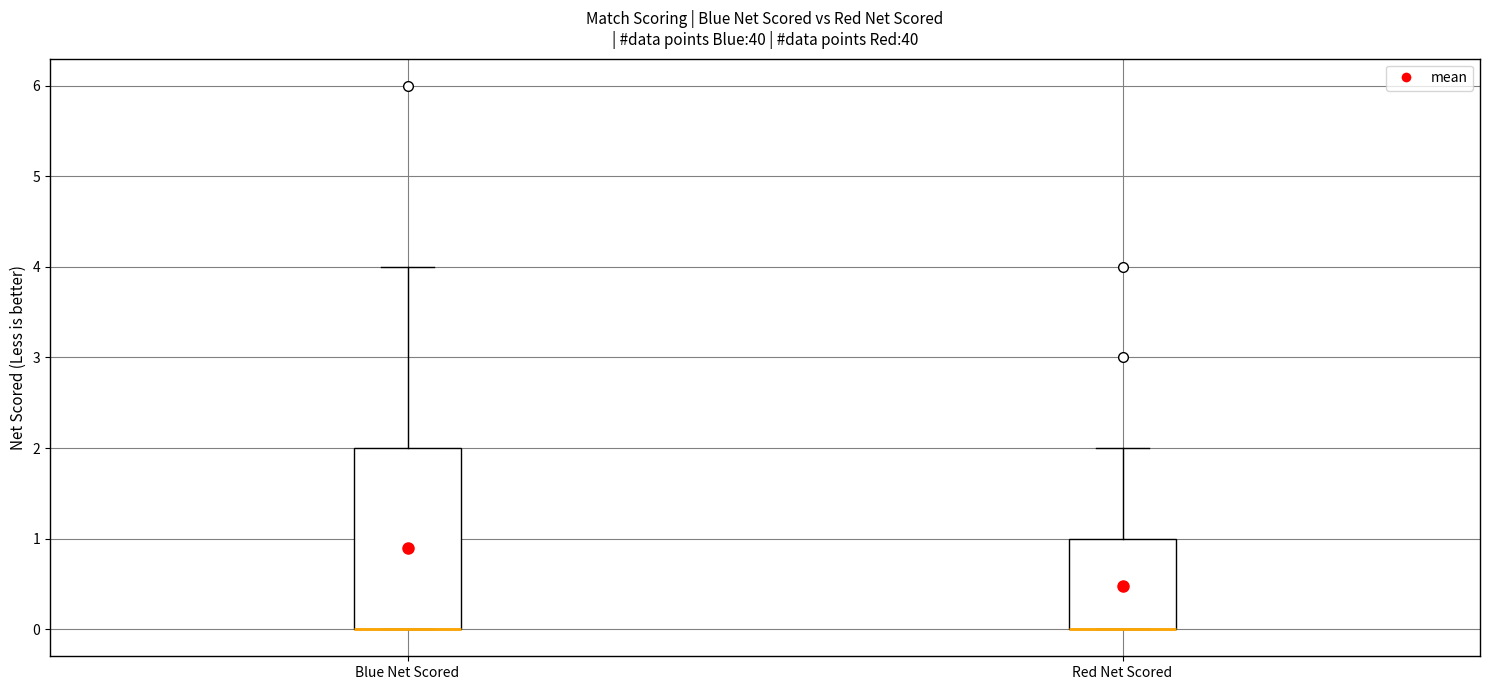

Reading left to right, transcribe this box plot: for each box, give where its median line is, the range the box spans, and where its two whiskers end, as read against the y-axis. The values are not printed on the chart, so give them approximately, as read against the axis.

Blue Net Scored: median 0 (drawn on the box's lower edge), box 0 to 2, whiskers 0 to 4
Red Net Scored: median 0 (drawn on the box's lower edge), box 0 to 1, whiskers 0 to 2